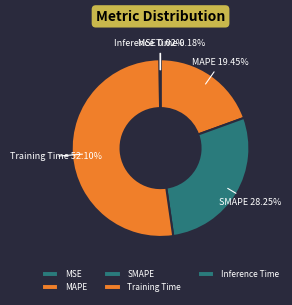

What is the largest slice in the pie chart?

Training Time